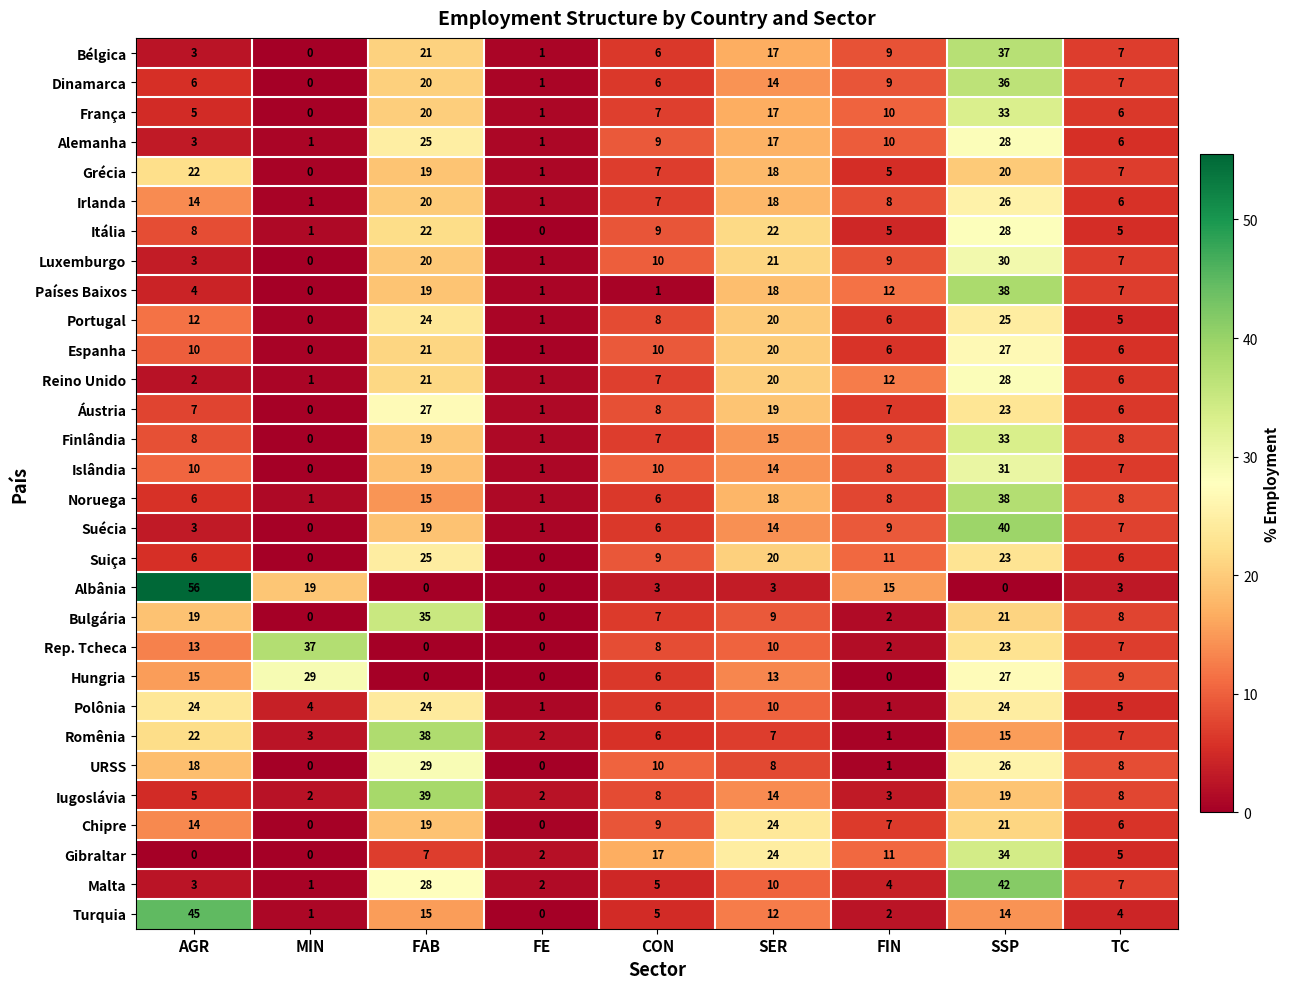

What is the difference between the maximum and minimum values in the Países Baixos series?

38